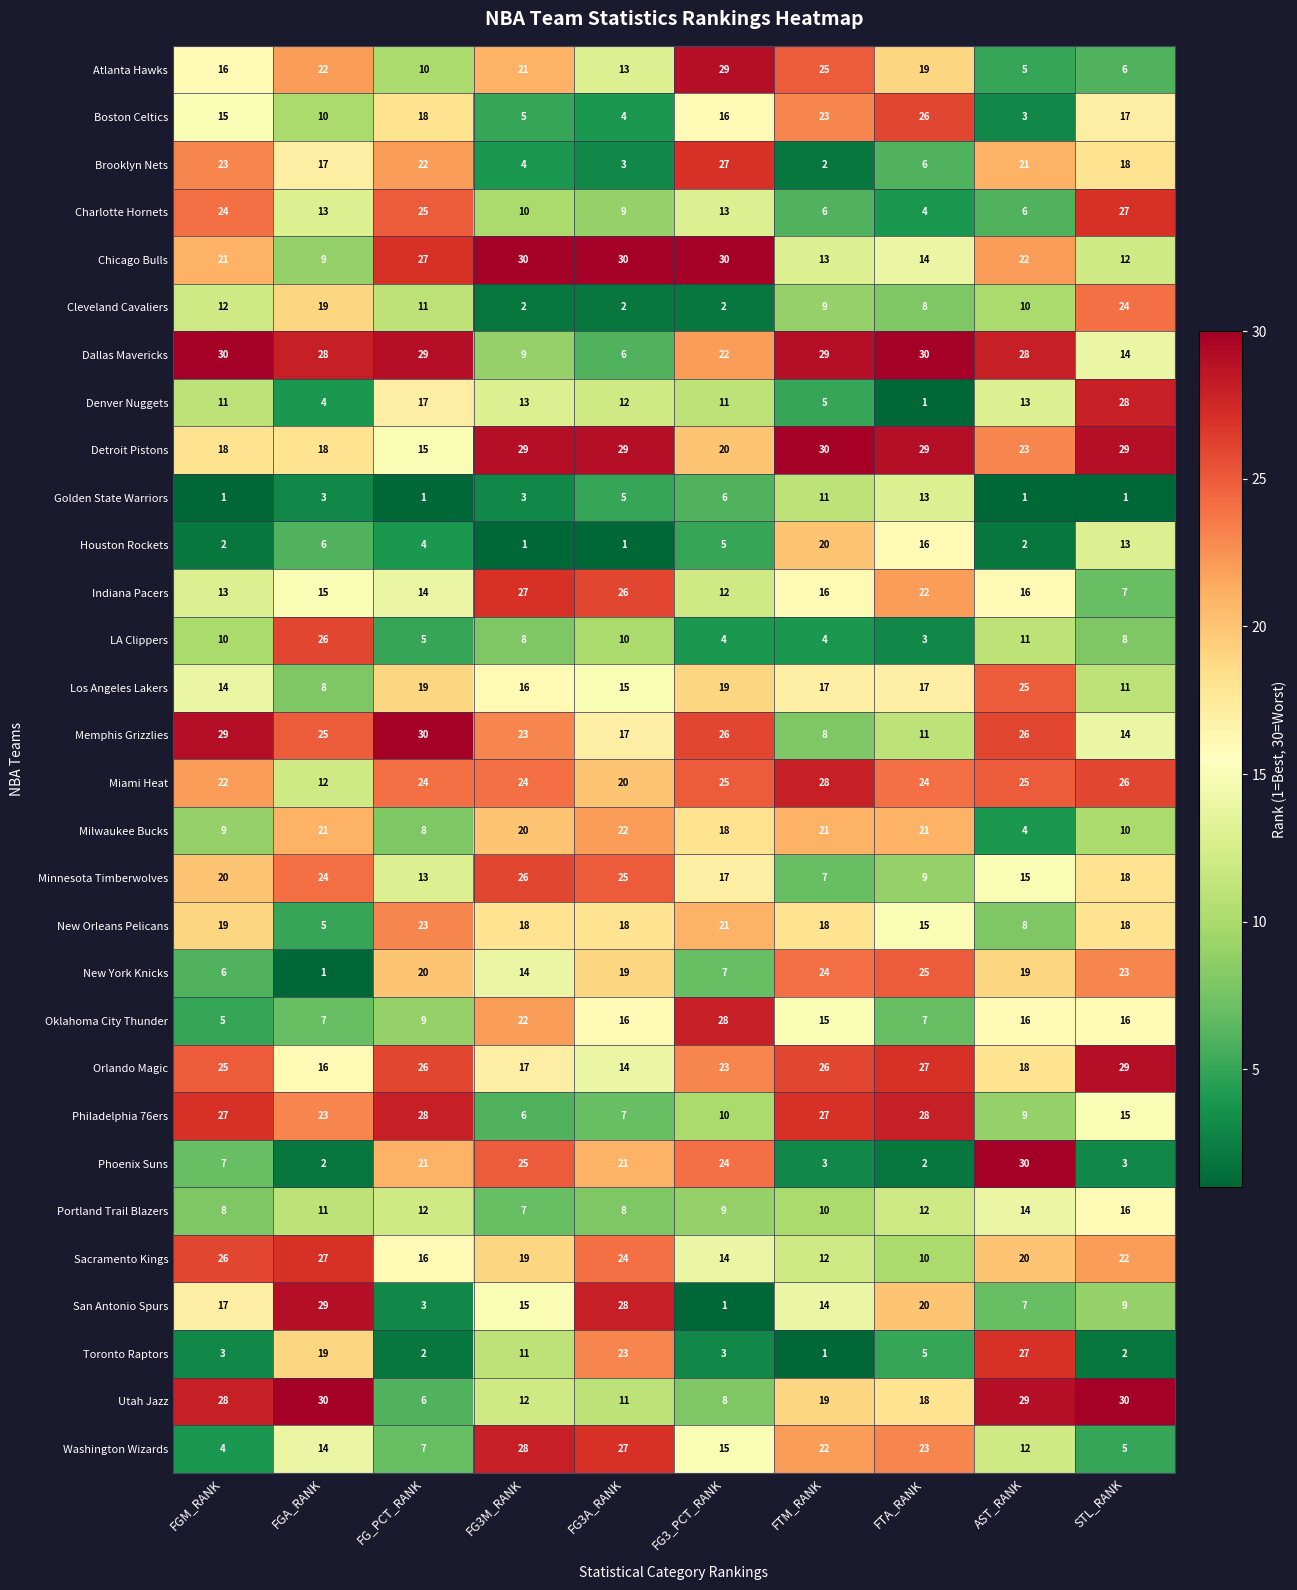

What is the sum of the Milwaukee Bucks values at FG3M_RANK and FTA_RANK?

41